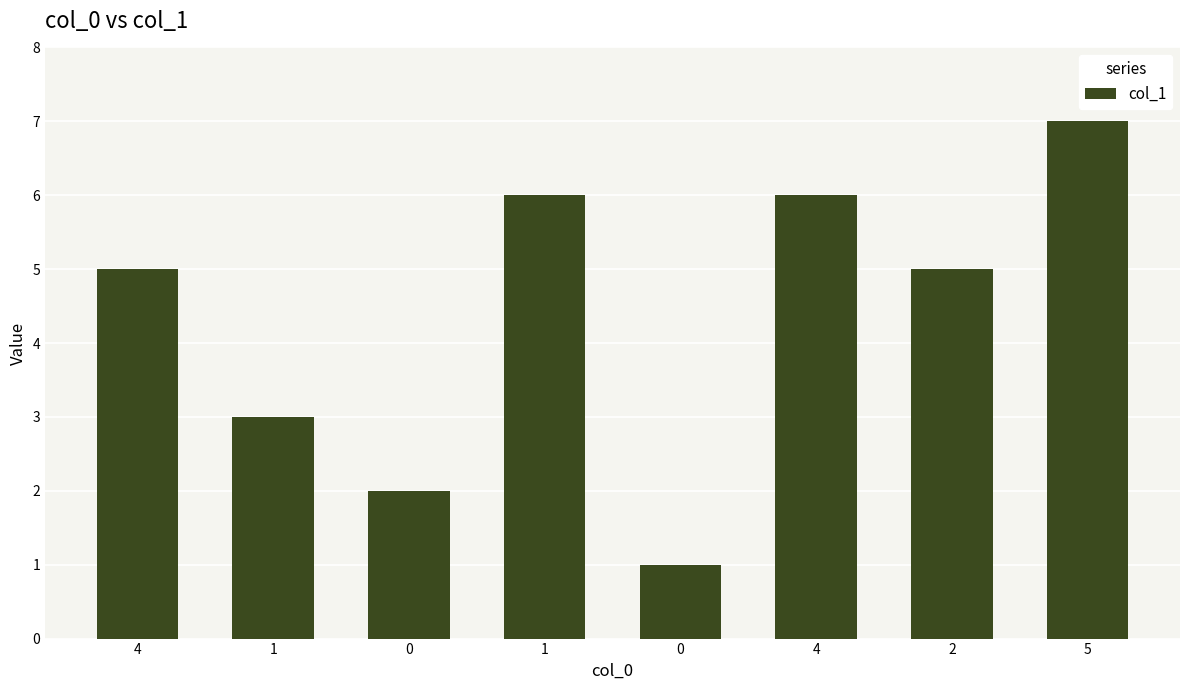

What is the change in value from 1 to 4?

+3